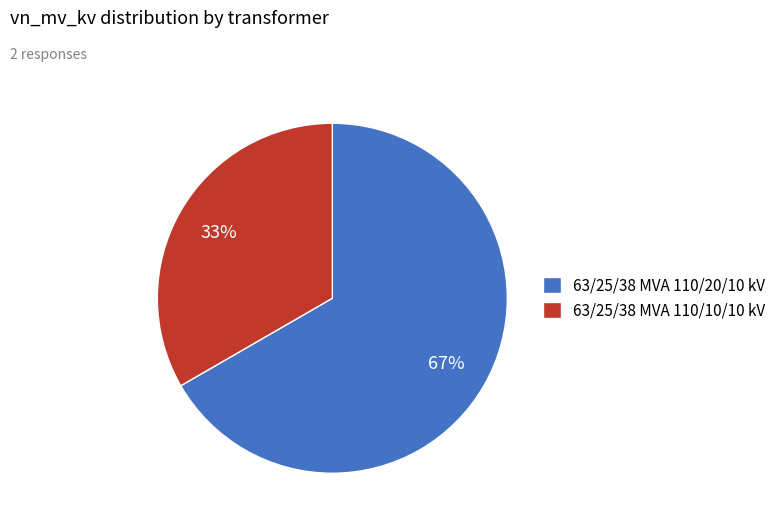

To the nearest percent, what percentage of the pie is 63/25/38 MVA 110/20/10 kV?

67%